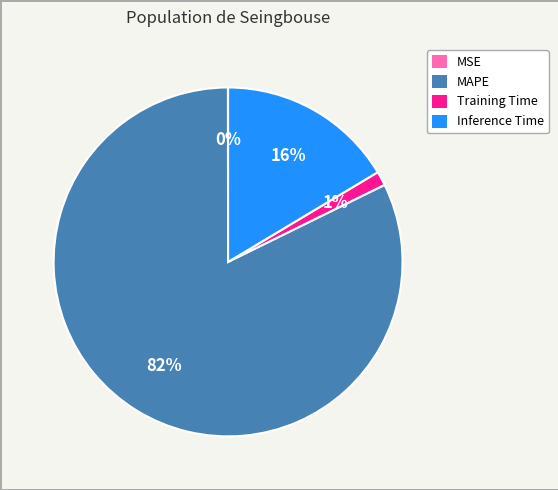

Is the sum of Inference Time and Training Time greater than half?

No